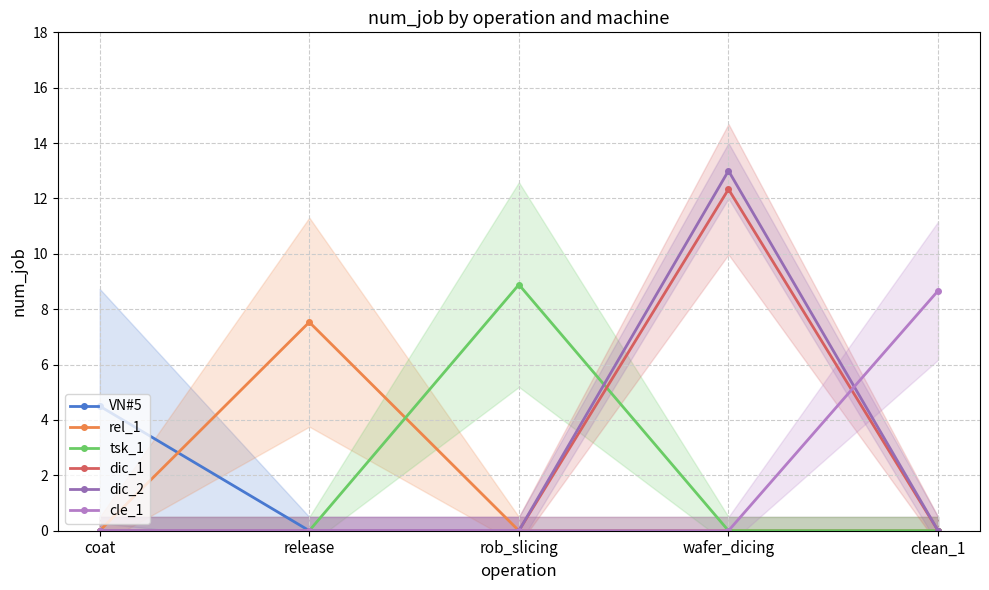

What is the difference between the highest and lowest values at wafer_dicing?

13.0